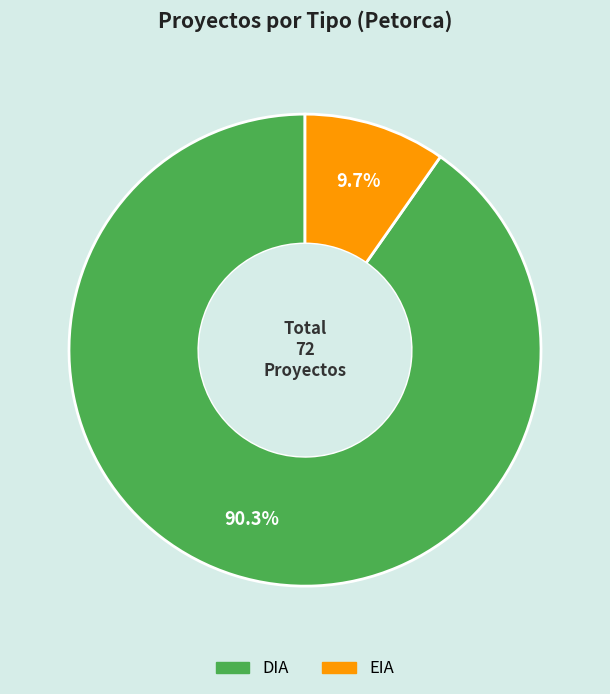

Rank the categories by value from lowest to highest.

EIA, DIA